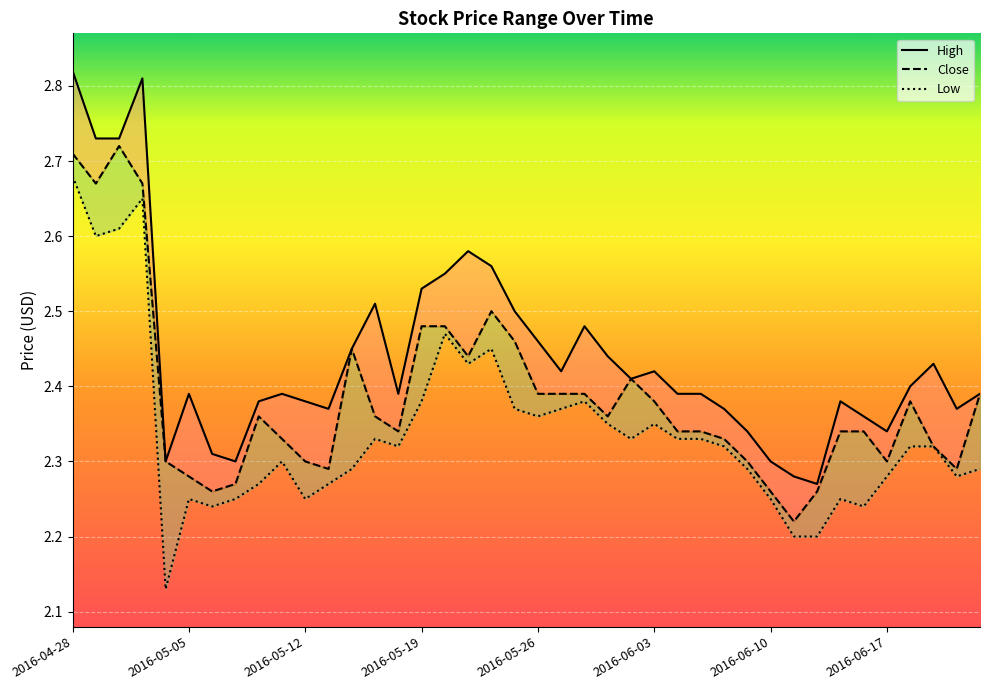

What are all the series names shown in the legend?

High, Close, Low